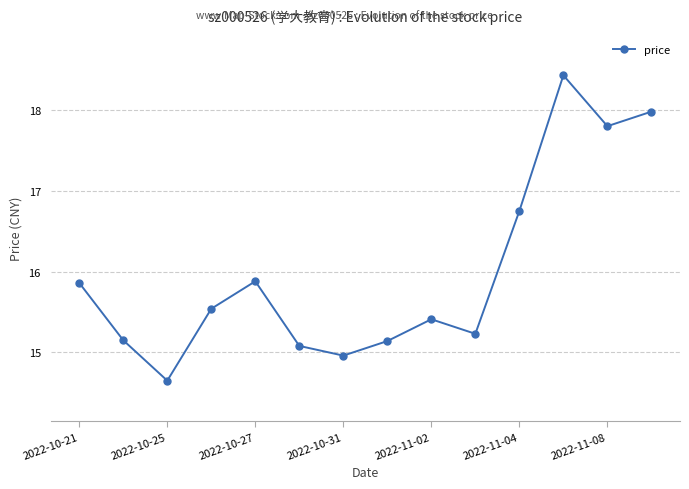

How many interior local peaks (higher than both neighbors) does the data have?

3